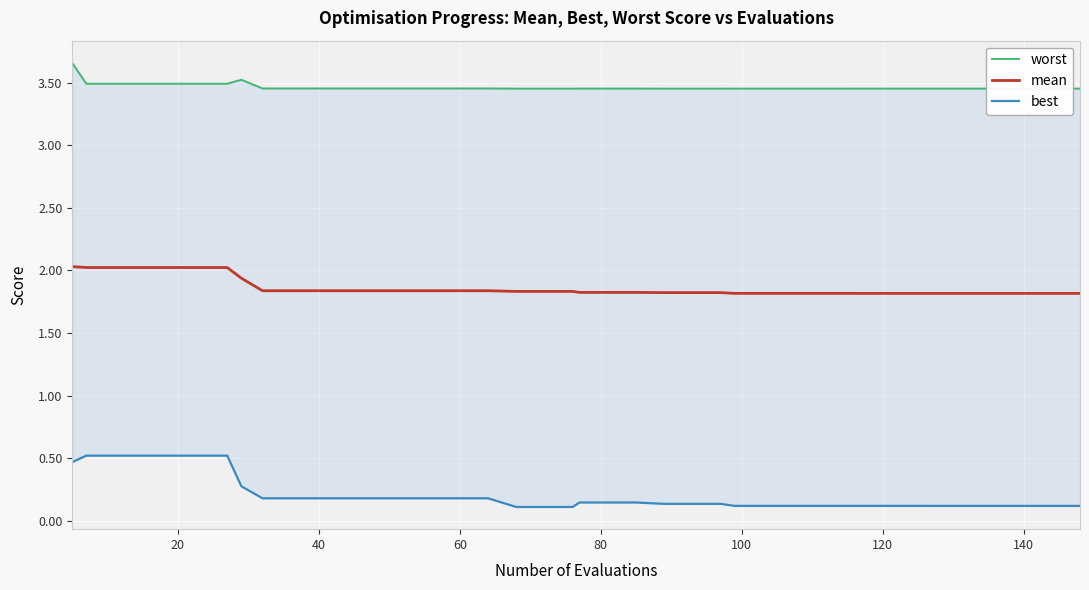

Which series has the largest total across all categories?

worst